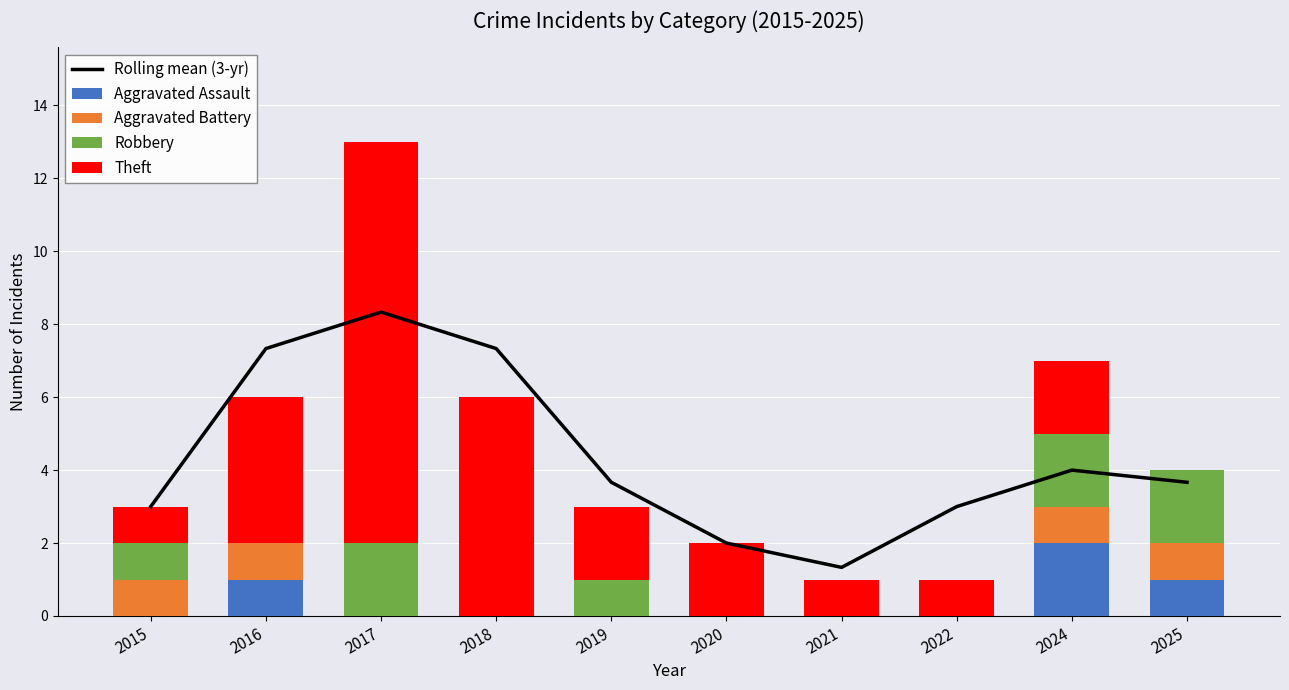

Which series has the widest spread of values?

Theft